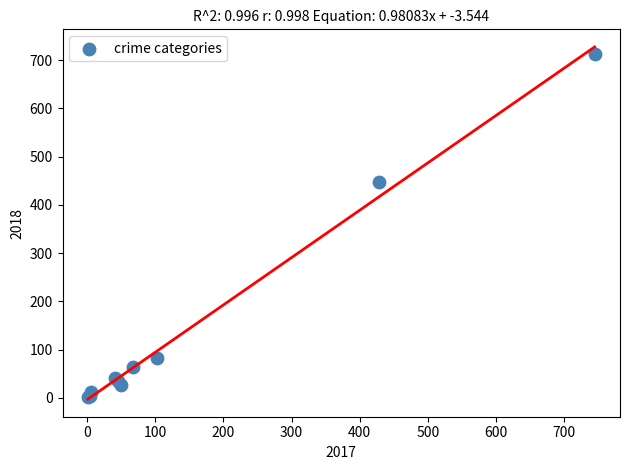

What Y value in the scatter plot is closest to 357?

447